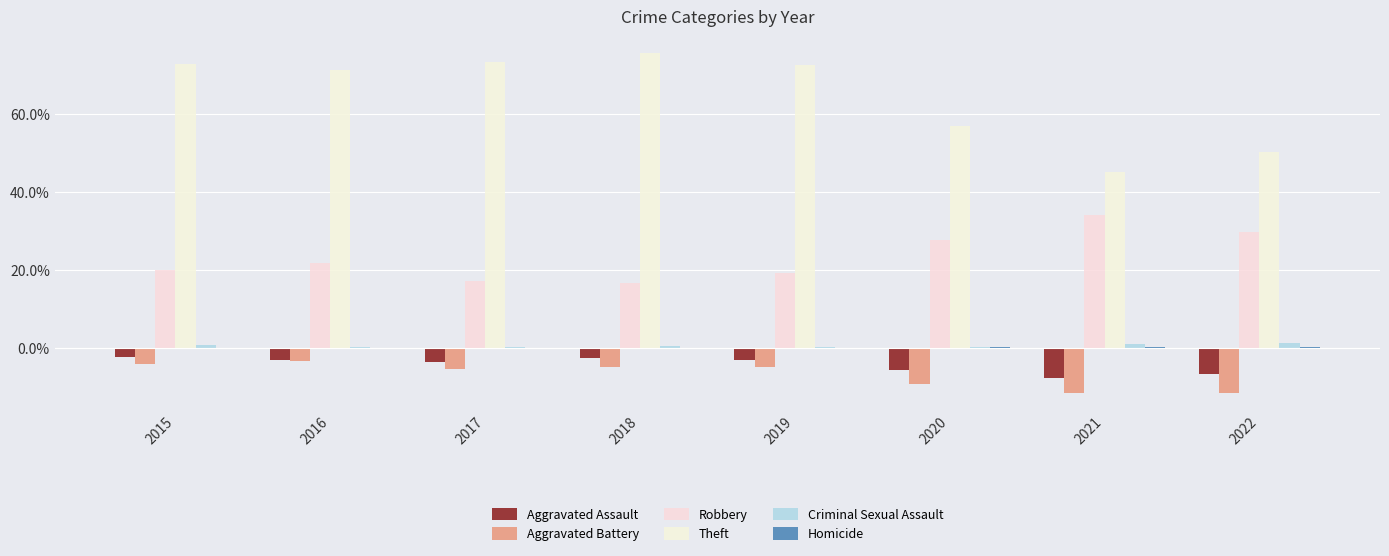

What is the difference between the maximum and minimum values in the Aggravated Assault series?

5.4